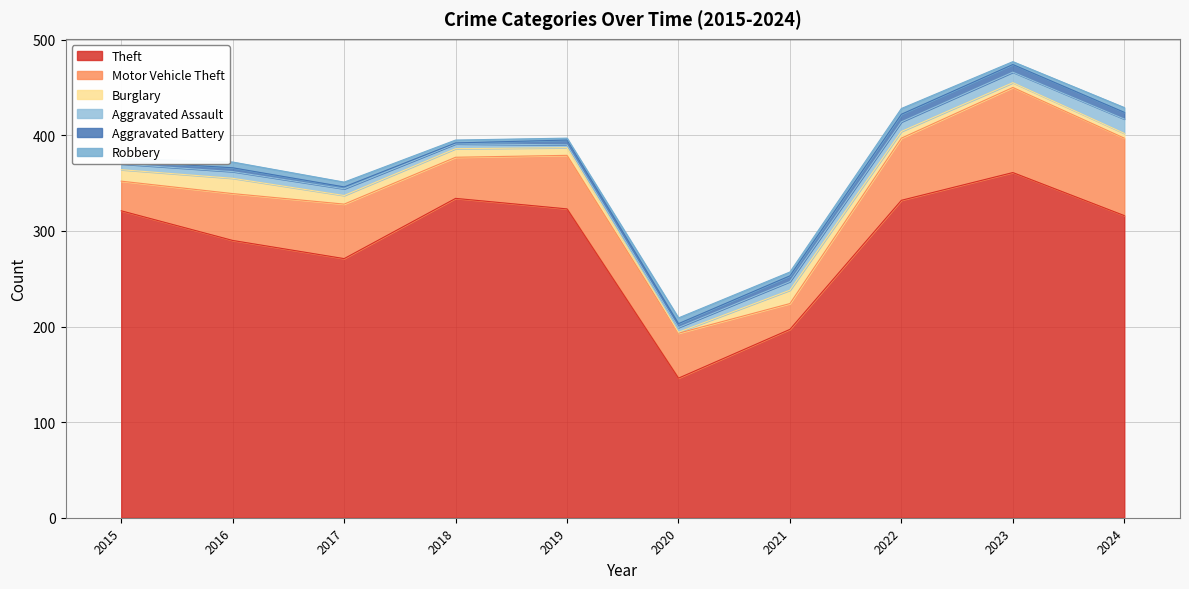

In Burglary, how many points are higher than both neighbors (excluding endpoints)?

2